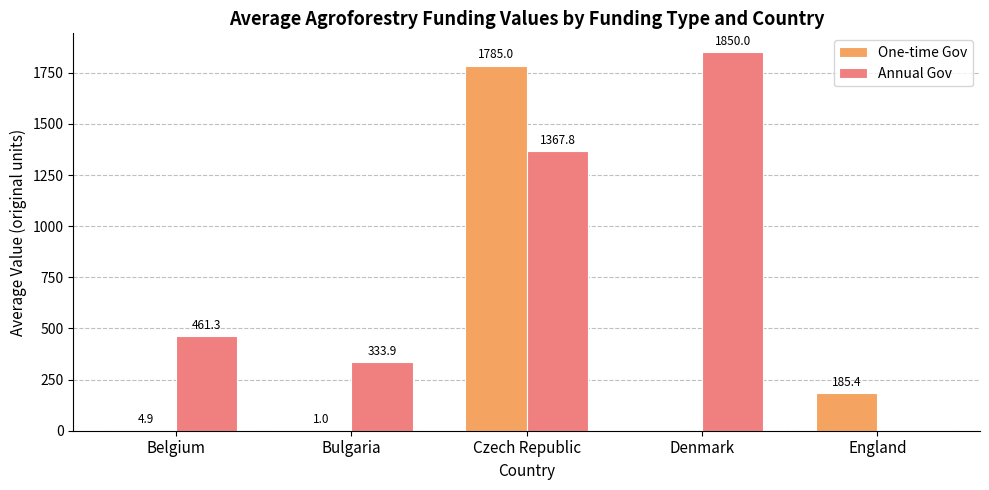

What is the sum of the One-time Gov values at England and Czech Republic?

1970.4